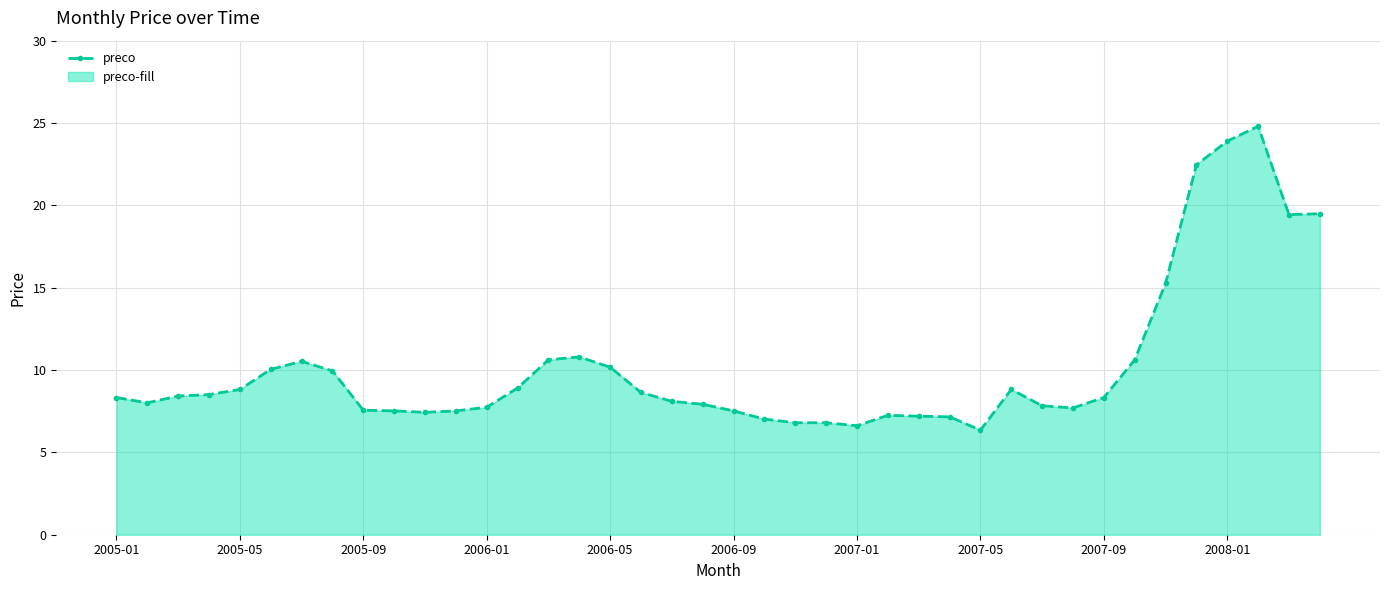

Count the number of categories in the chart.

40